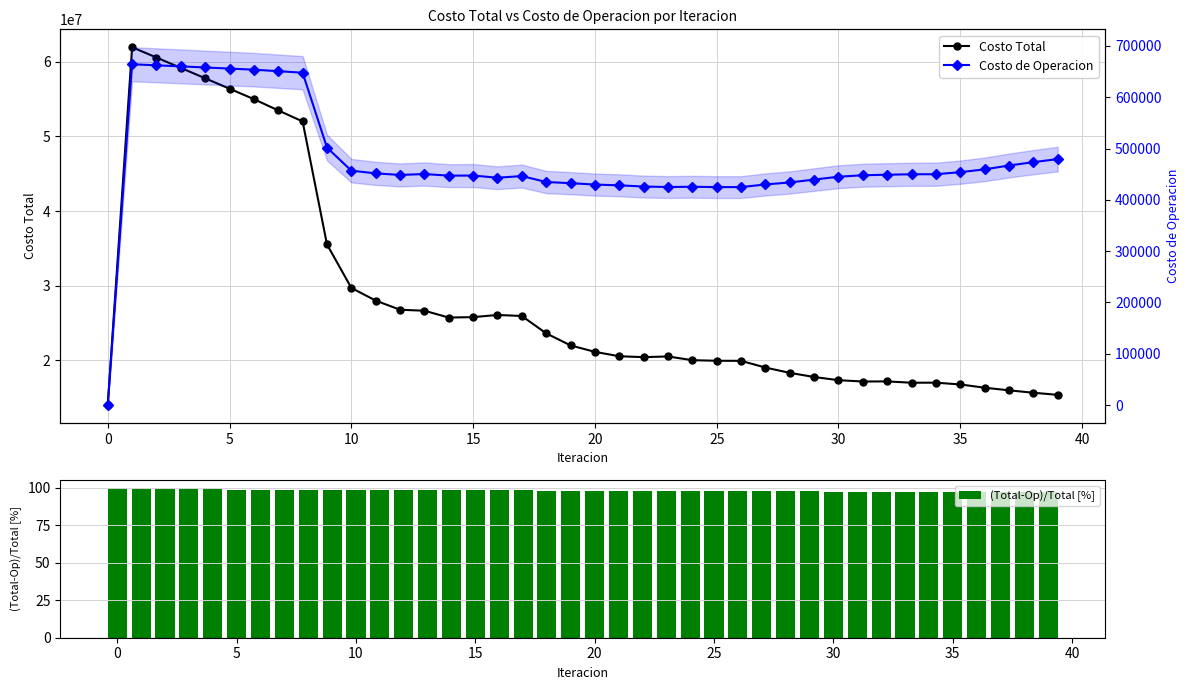

What is the difference between the maximum and minimum values in the (Total-Op)/Total [%] series?

3.1